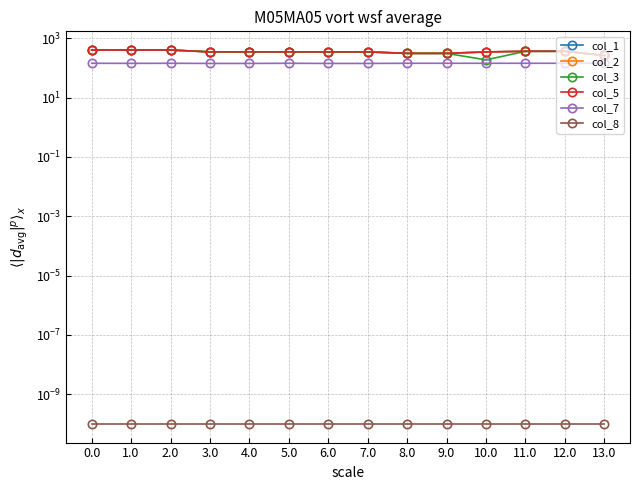

True or false: col_7 and col_8 cross at least once.

False